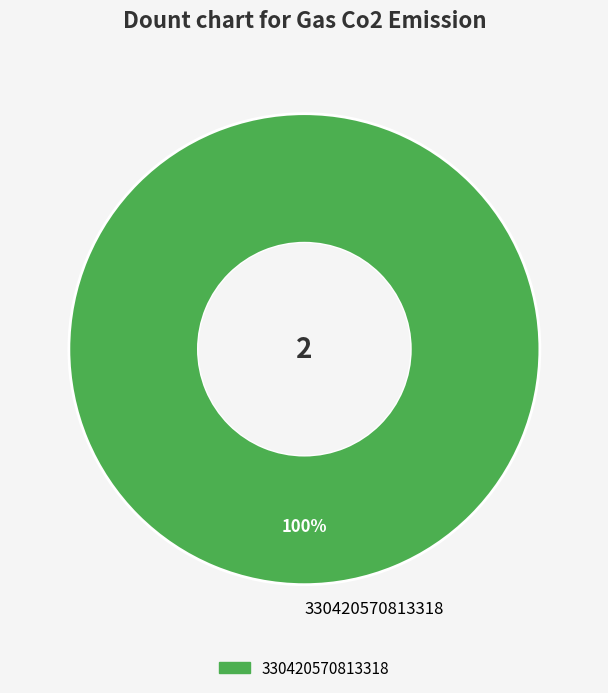

True or false: 330420570813318 accounts for 89% of the total.

False